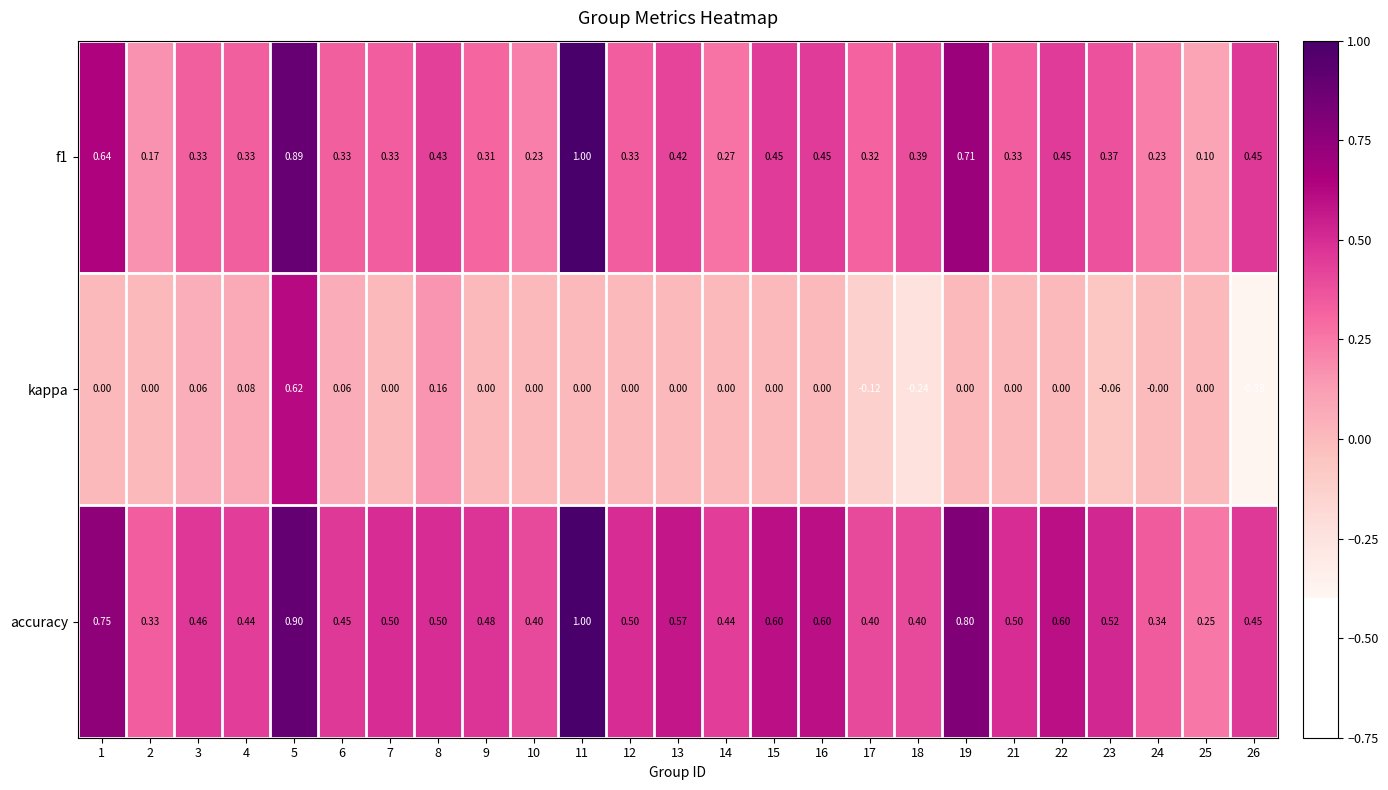

Is the value of accuracy at 15 greater than the value of kappa at 25?

Yes